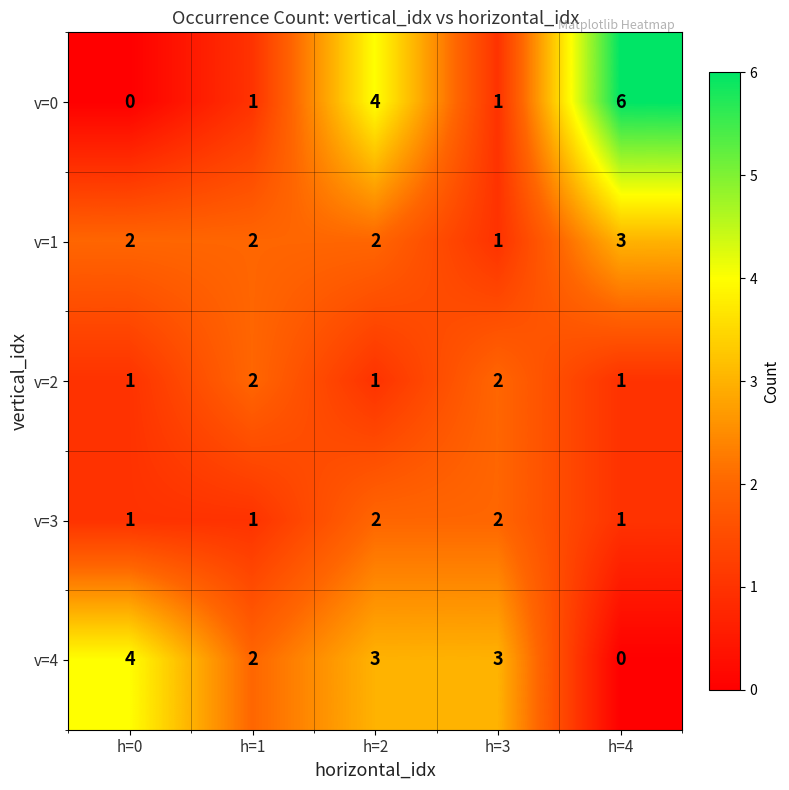

What is the difference between the maximum and minimum values in the v=0 series?

6